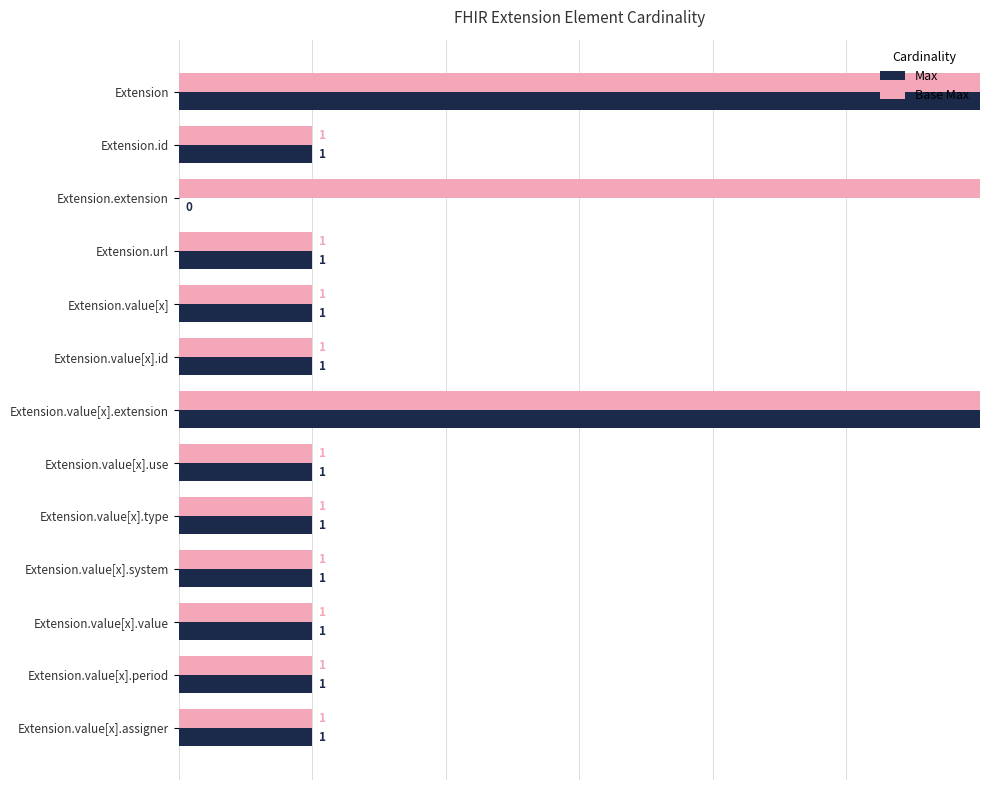

Is it true that Base Max equals 1 at 8?

True